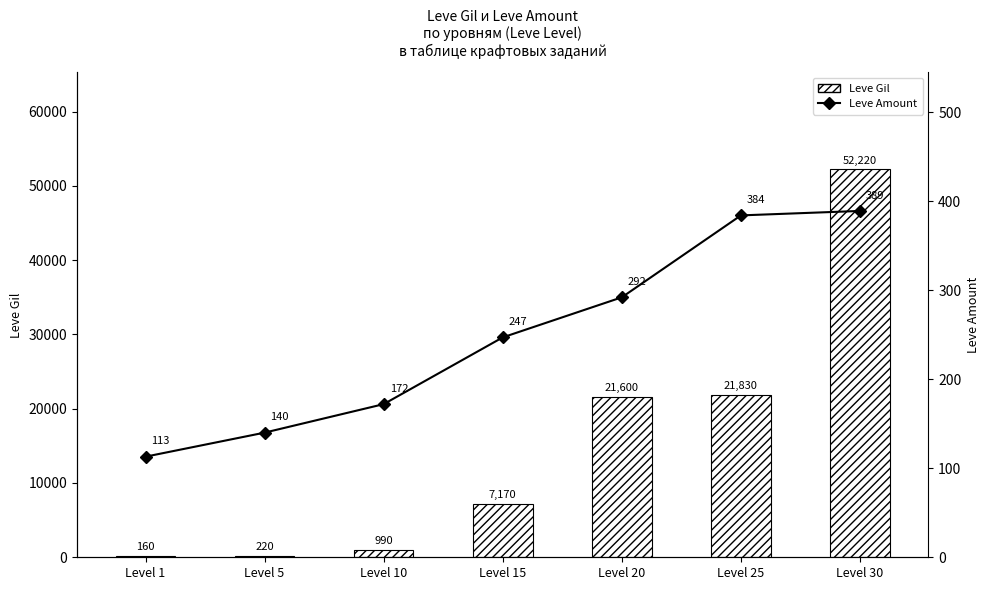

What is the sum of all Leve Amount values?

1737